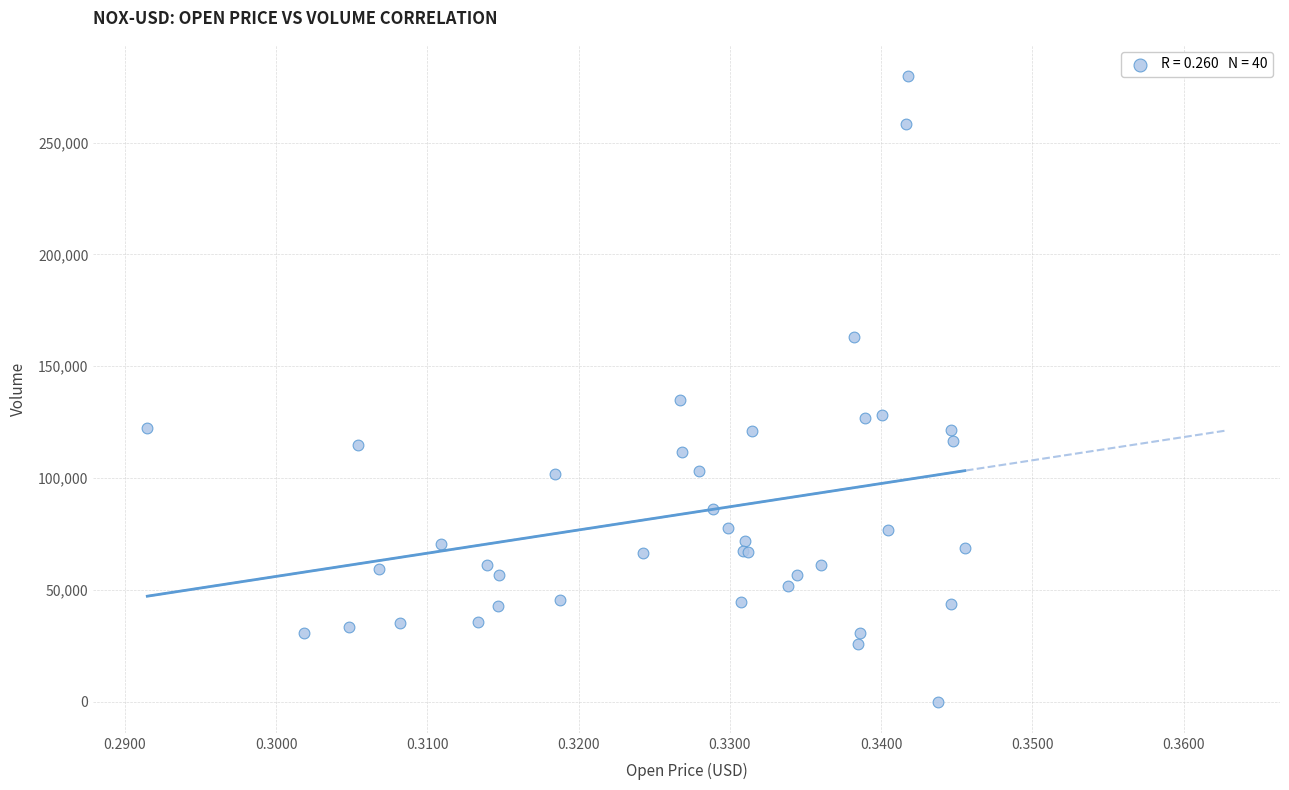

What Y value in the scatter plot is closest to 139847?

134745